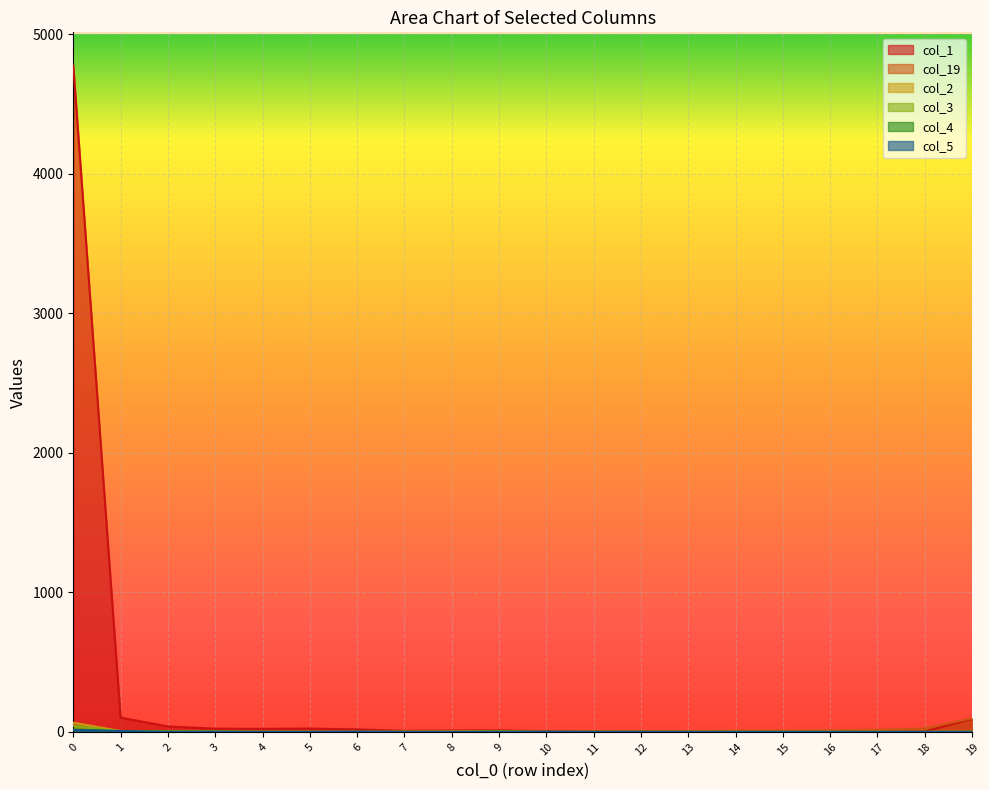

At which category does col_2 reach its first local peak?

3